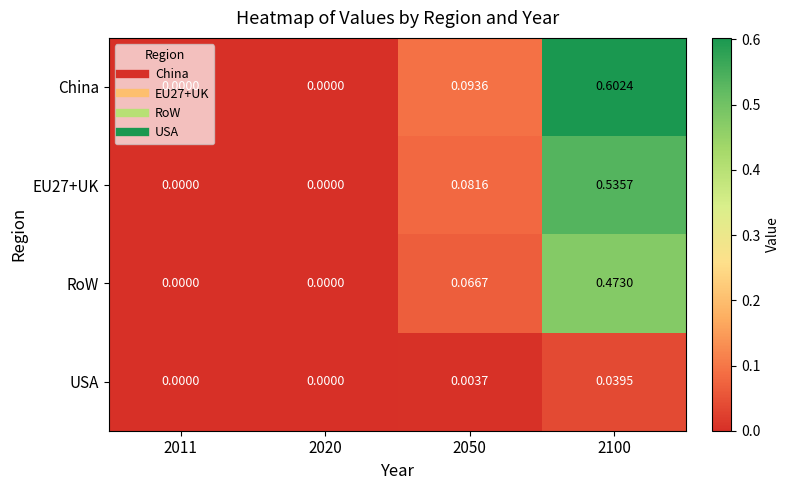

Between 2020 and 2100, which series saw the biggest shift?

China